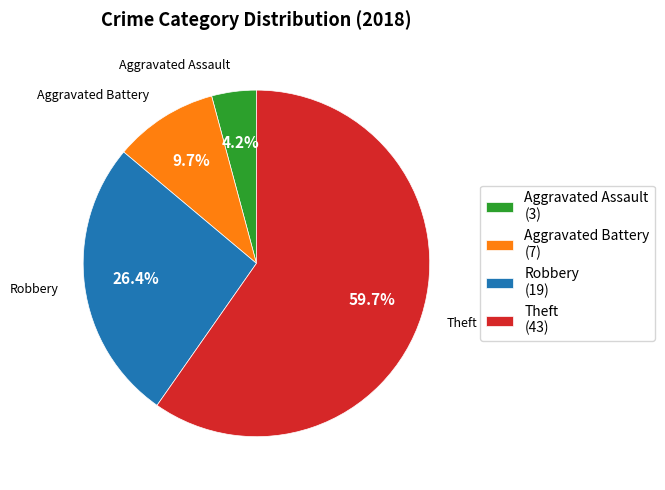

What percentage is the Robbery slice, to the nearest percent?

26%